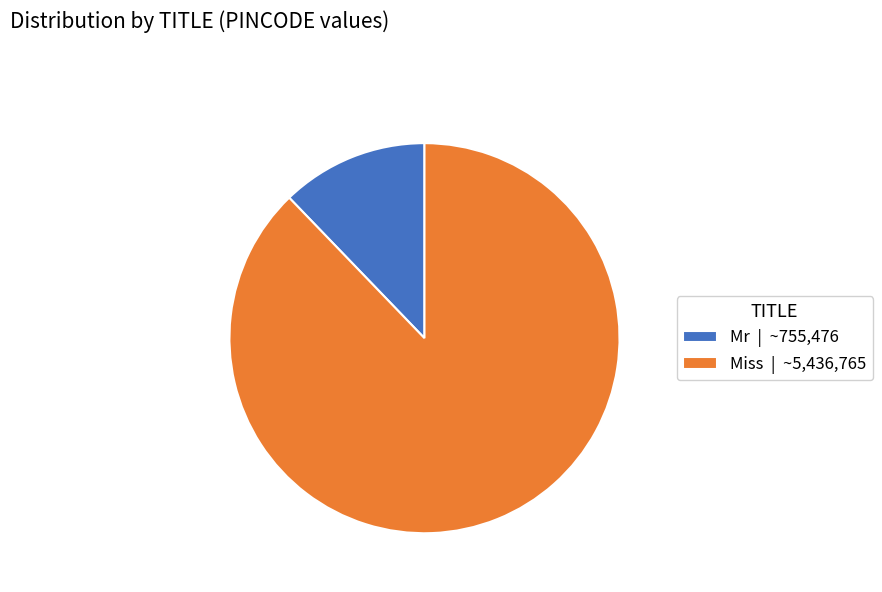

Is there any slice that represents more than half of the pie?

Yes